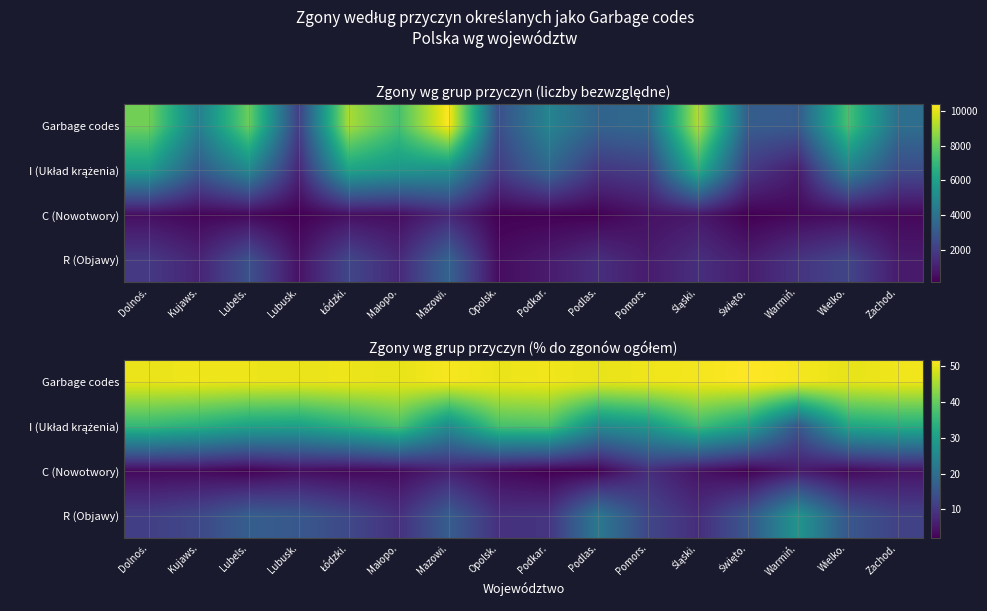

What is the sum of the C (Nowotwory) values at Kujaws. and Śląski.?

7.5